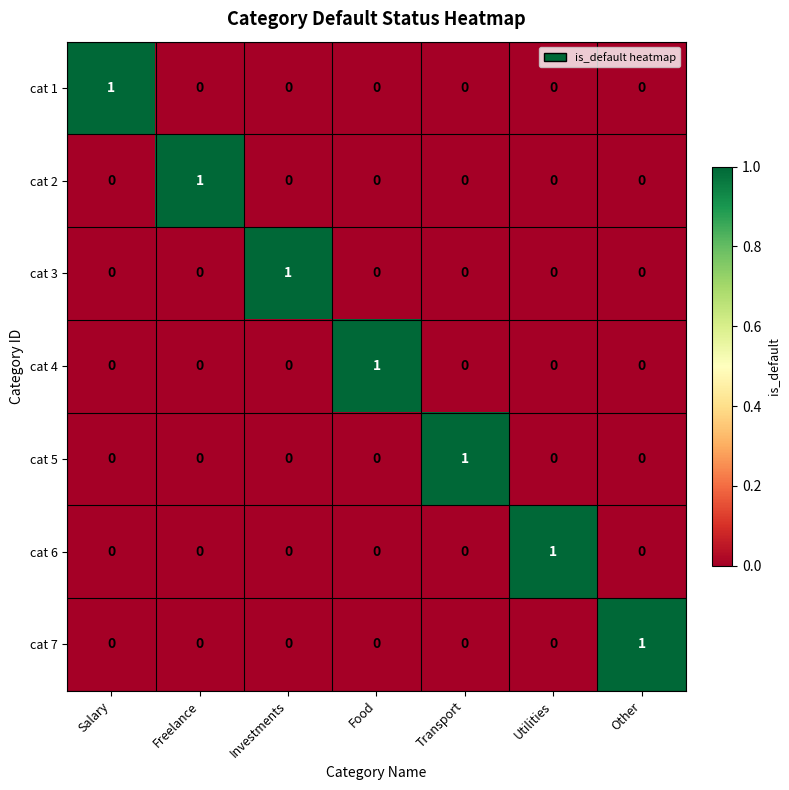

Count the number of data series in this chart.

7